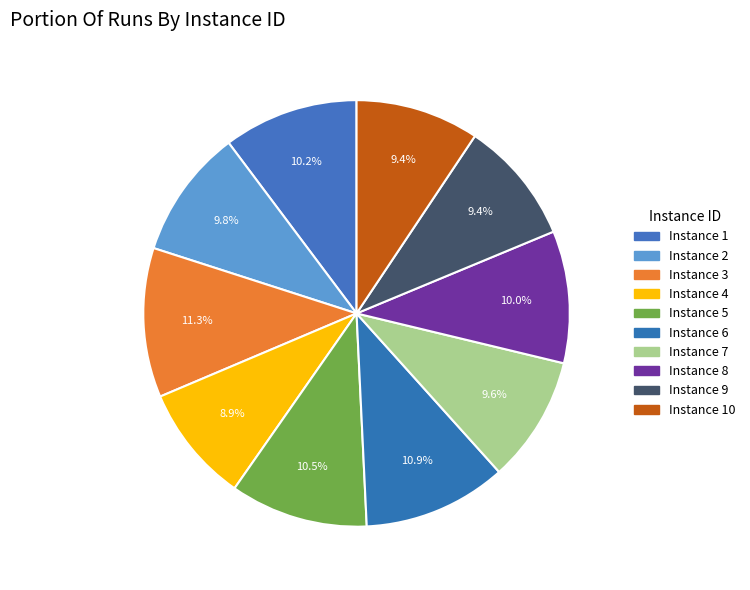

Does any single category account for the majority?

No